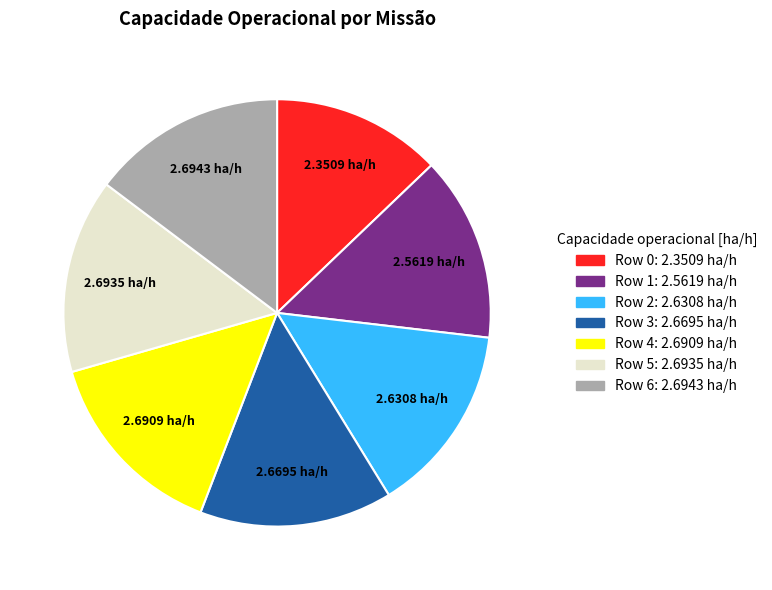

Does any single category account for the majority?

No